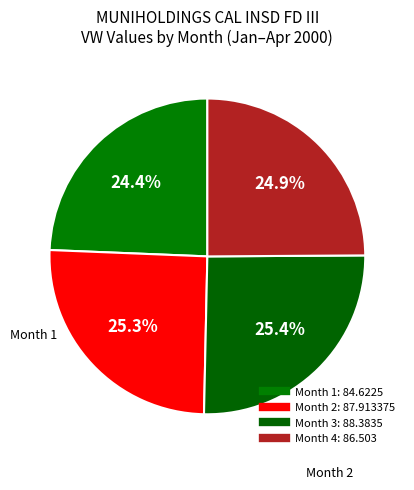

To the nearest percent, what portion does Month 3 represent?

25%